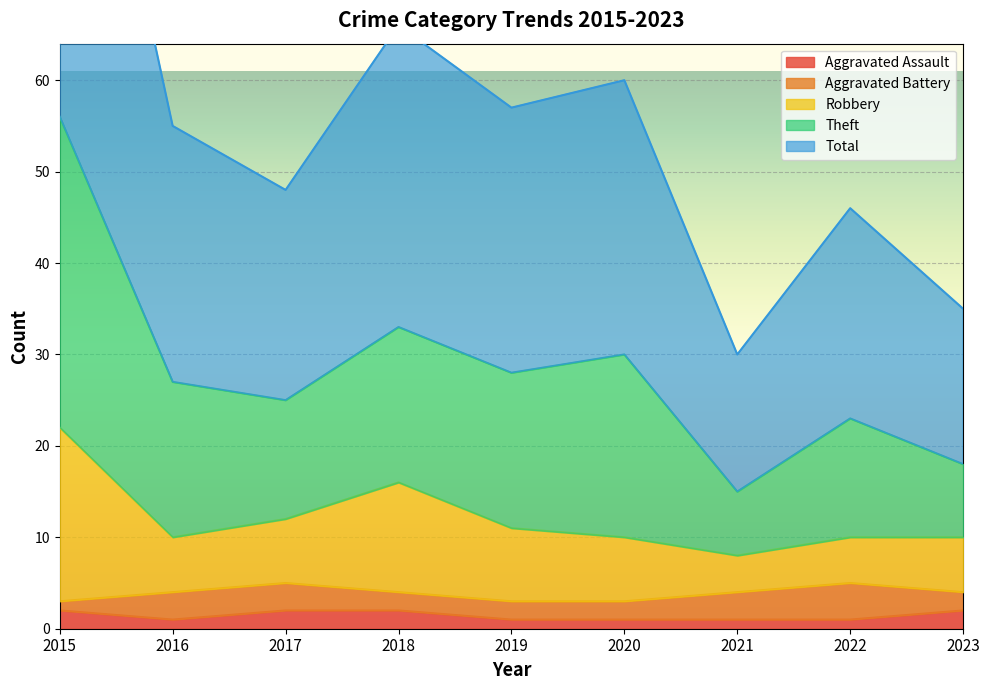

Is it true that Aggravated Assault equals 1 at 2020?

True